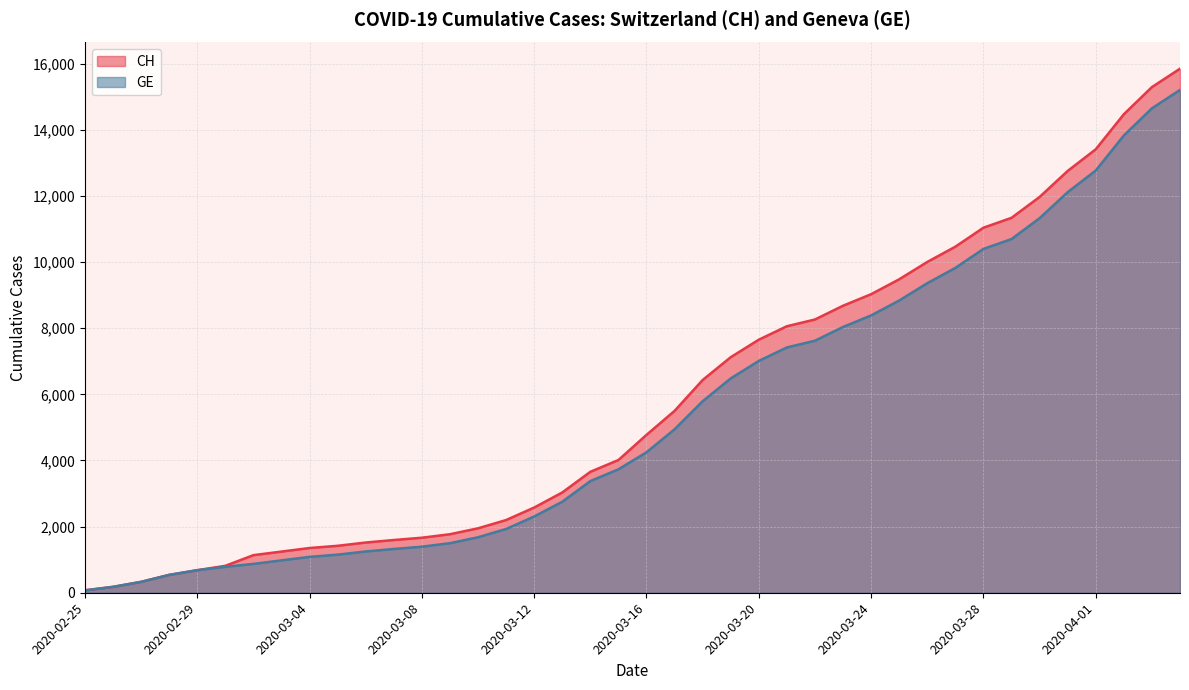

What is the difference between the maximum and minimum values in the GE series?

15135